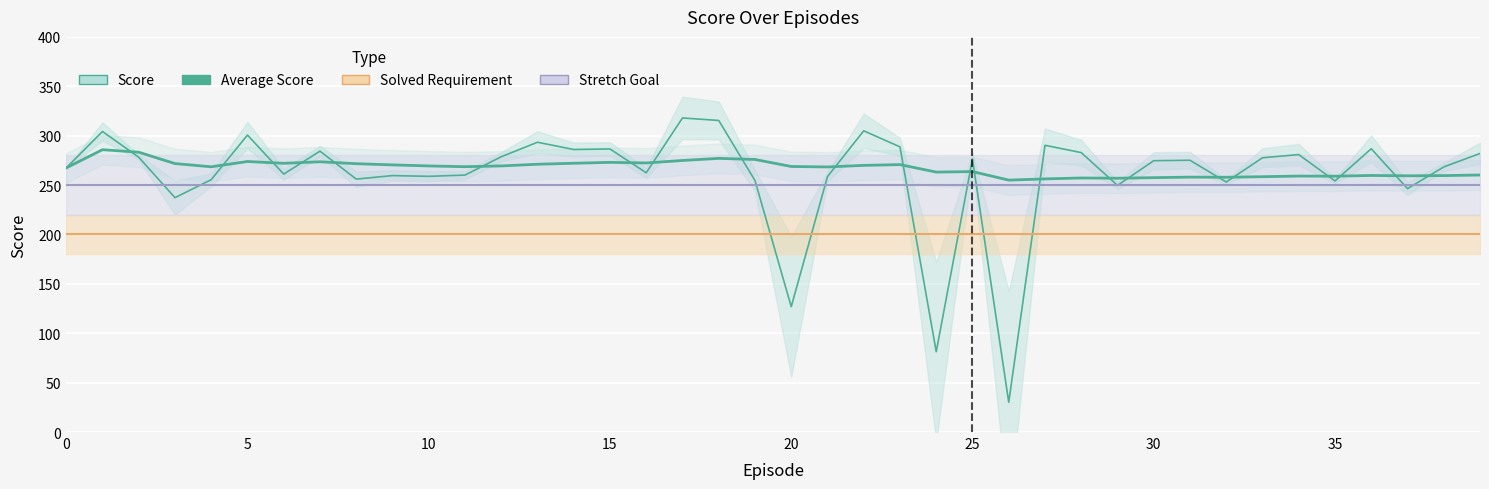

Reading left to right, extract all data points from this chart.

Score: 267.3	304.2	278.2	237.3	255.5	300.6	261.1	284.3	256.0	259.6	258.8	260.1	278.7	293.4	286.0	286.5	262.4	317.9	315.4	254.6	126.9	258.6	304.9	288.7	81.3	276.3	30.1	290.3	282.9	249.6	274.7	275.1	253.1	277.6	280.8	254.2	286.8	246.4	268.4	282.0
Average Score: 267.3	285.8	283.3	271.8	268.5	273.9	272.0	273.6	271.6	270.4	269.4	268.6	269.4	271.1	272.1	273.0	272.4	274.9	277.0	275.9	268.8	268.3	269.9	270.7	263.1	263.6	255.0	256.3	257.2	256.9	257.5	258.0	257.9	258.5	259.1	259.0	259.7	259.4	259.6	260.2
Solved Requirement: 200.0	200.0	200.0	200.0	200.0	200.0	200.0	200.0	200.0	200.0	200.0	200.0	200.0	200.0	200.0	200.0	200.0	200.0	200.0	200.0	200.0	200.0	200.0	200.0	200.0	200.0	200.0	200.0	200.0	200.0	200.0	200.0	200.0	200.0	200.0	200.0	200.0	200.0	200.0	200.0
Stretch Goal: 250.0	250.0	250.0	250.0	250.0	250.0	250.0	250.0	250.0	250.0	250.0	250.0	250.0	250.0	250.0	250.0	250.0	250.0	250.0	250.0	250.0	250.0	250.0	250.0	250.0	250.0	250.0	250.0	250.0	250.0	250.0	250.0	250.0	250.0	250.0	250.0	250.0	250.0	250.0	250.0